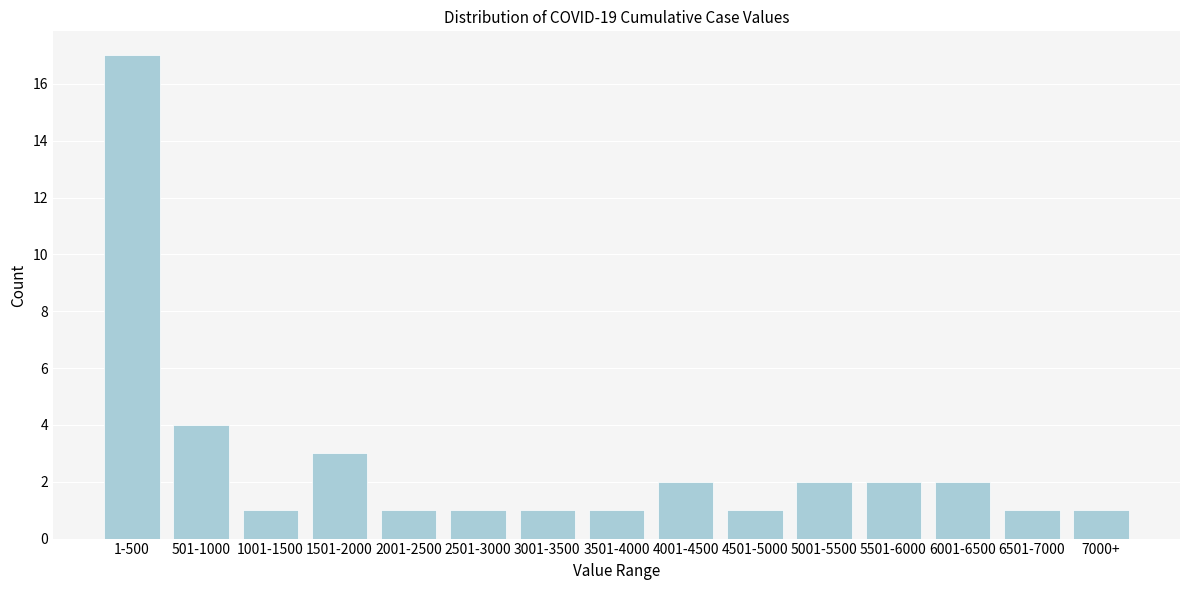

Reading left to right, what are all the values shown in this chart?

1-500=17	501-1000=4	1001-1500=1	1501-2000=3	2001-2500=1	2501-3000=1	3001-3500=1	3501-4000=1	4001-4500=2	4501-5000=1	5001-5500=2	5501-6000=2	6001-6500=2	6501-7000=1	7000+=1